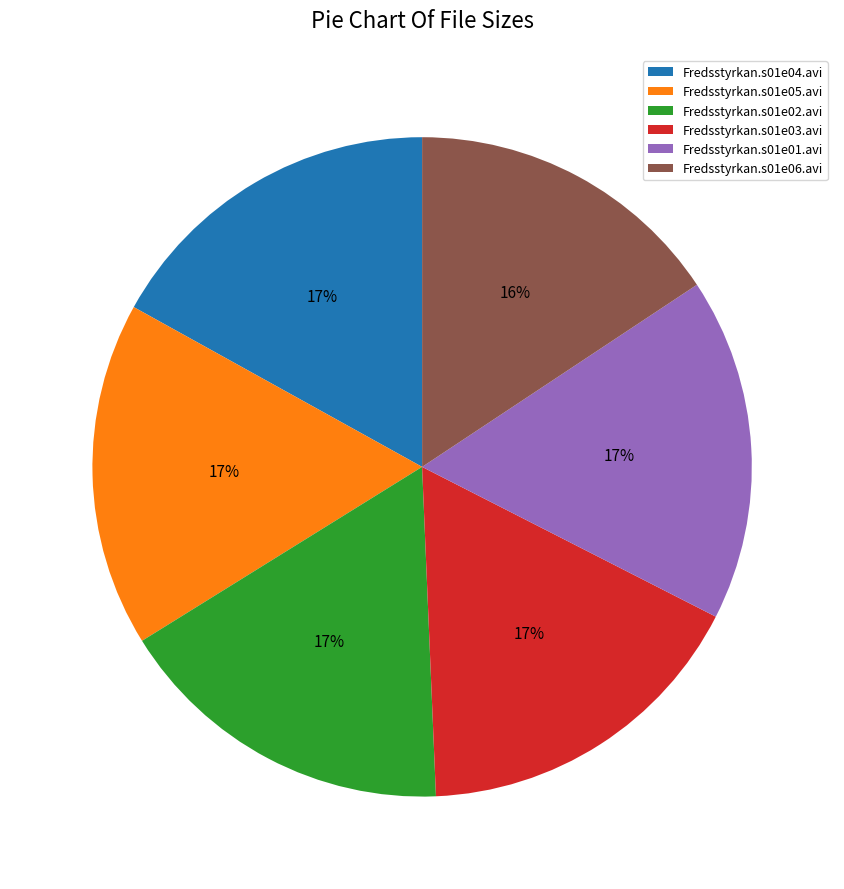

Is there a majority slice in this chart?

No